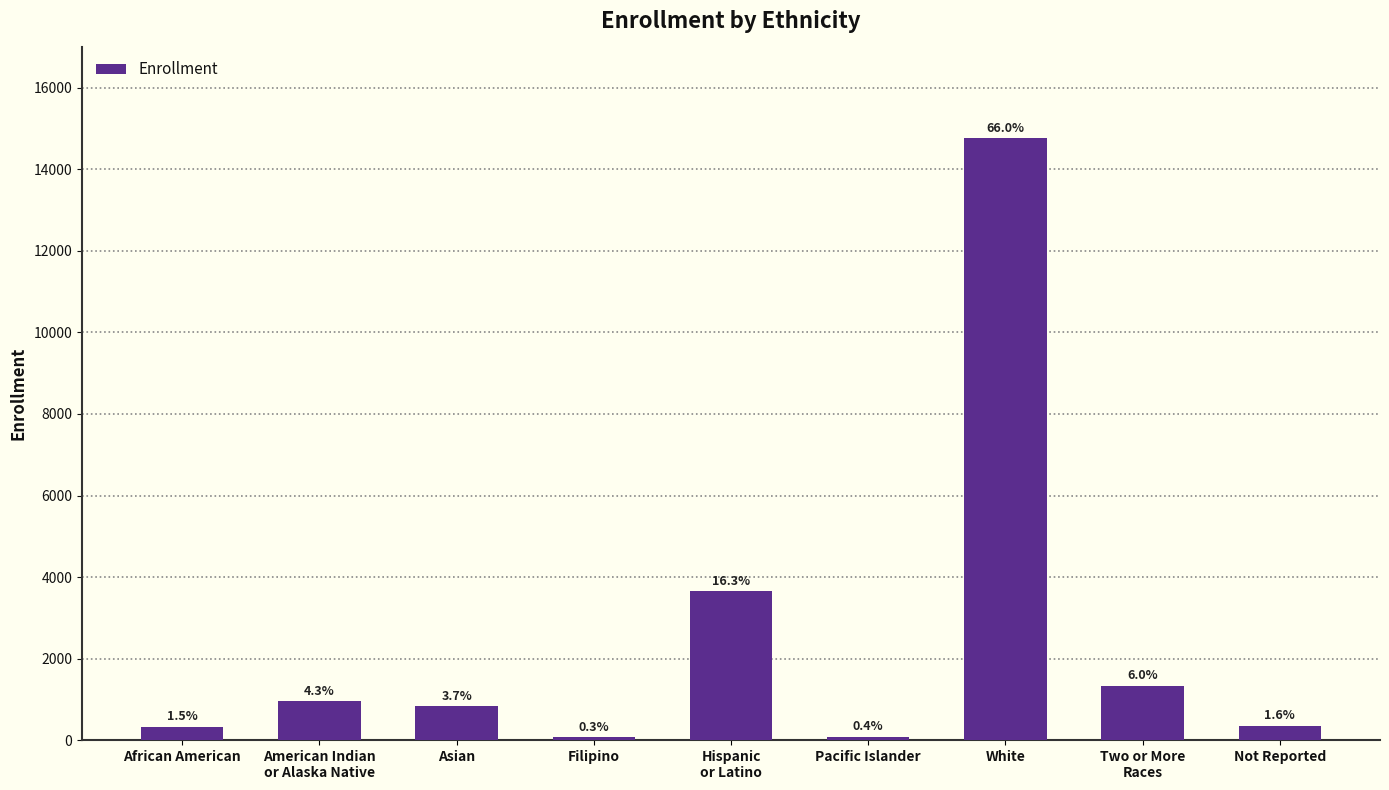

Reading left to right, list all the values displayed in this chart.

African American=332	American Indian
or Alaska Native=958	Asian=825	Filipino=71	Hispanic
or Latino=3657	Pacific Islander=83	White=14776	Two or More
Races=1335	Not Reported=355